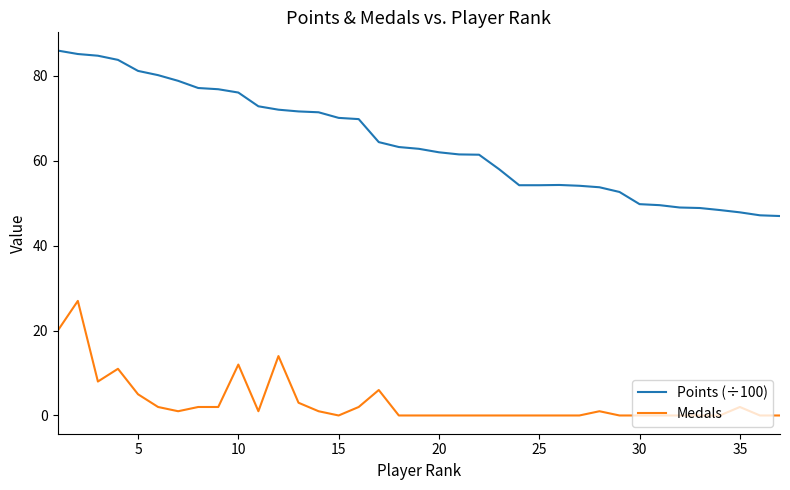

True or false: Points (÷100) and Medals cross at least once.

False